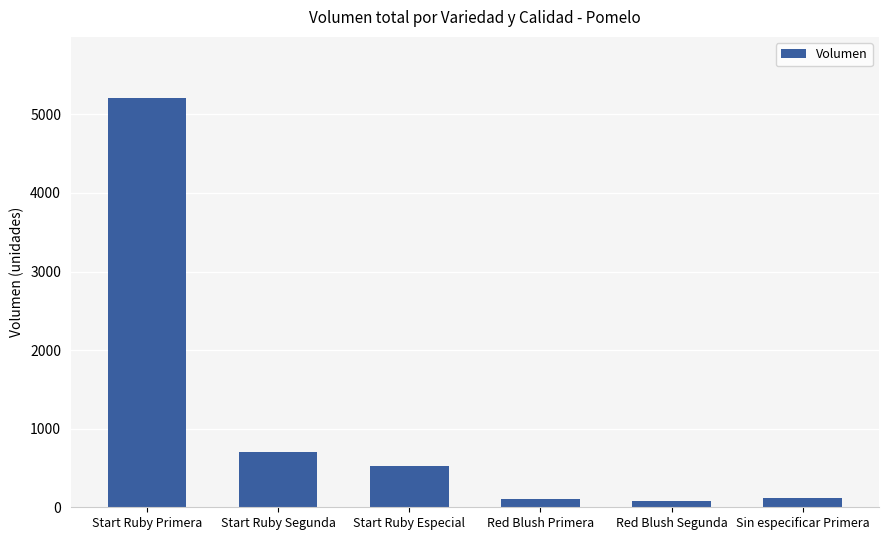

What is the average value?

1122